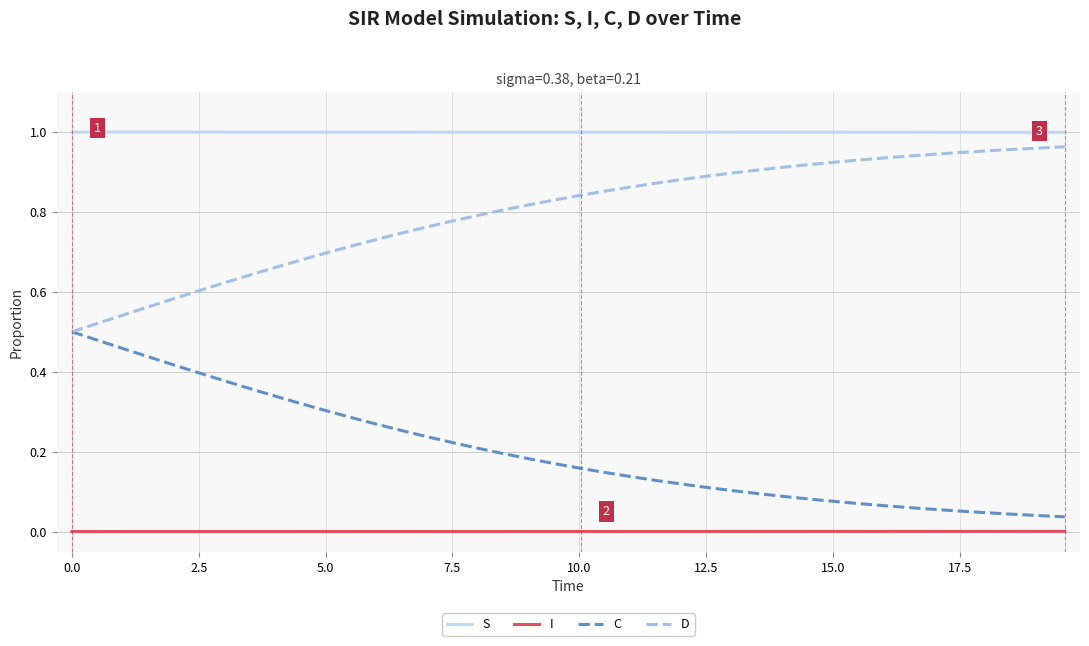

Which series has the largest total across all categories?

S